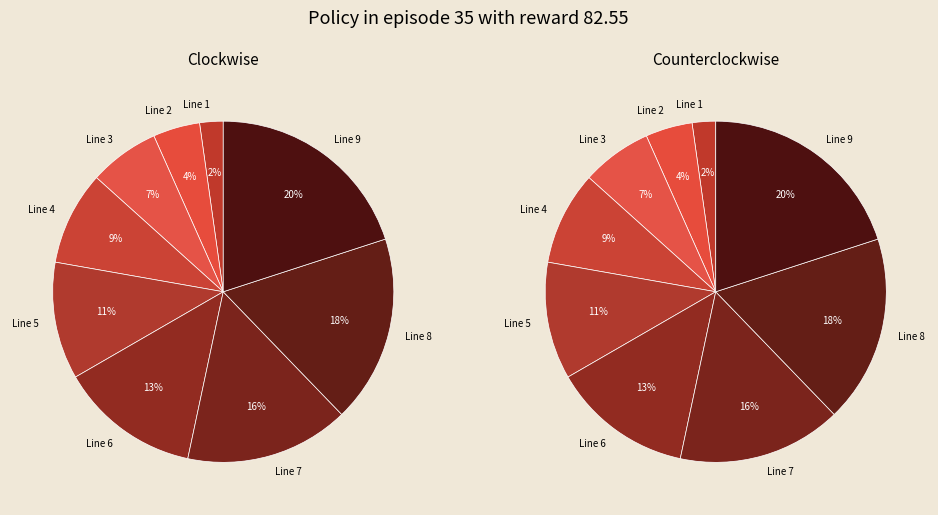

Is Line 7 the majority of the pie?

No